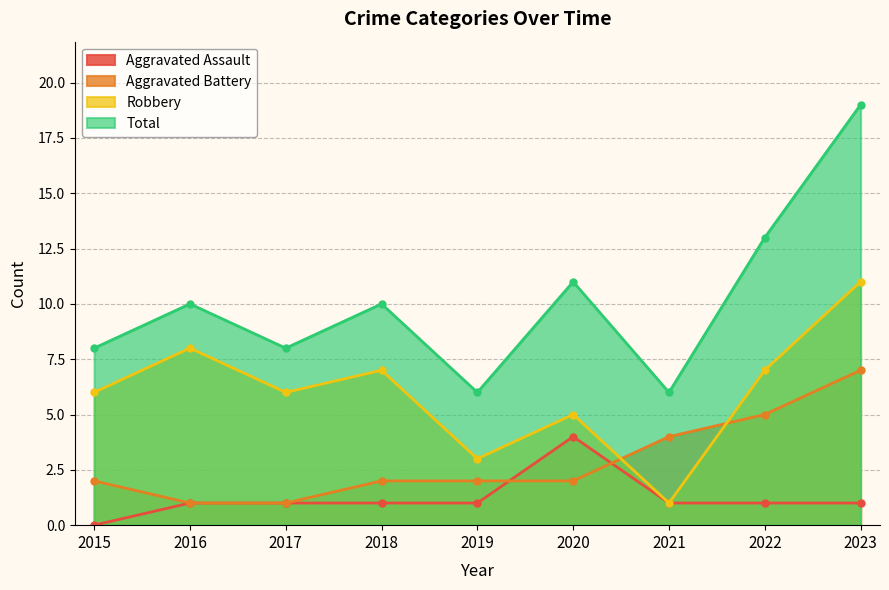

True or false: Total and Aggravated Battery intersect in this chart.

False